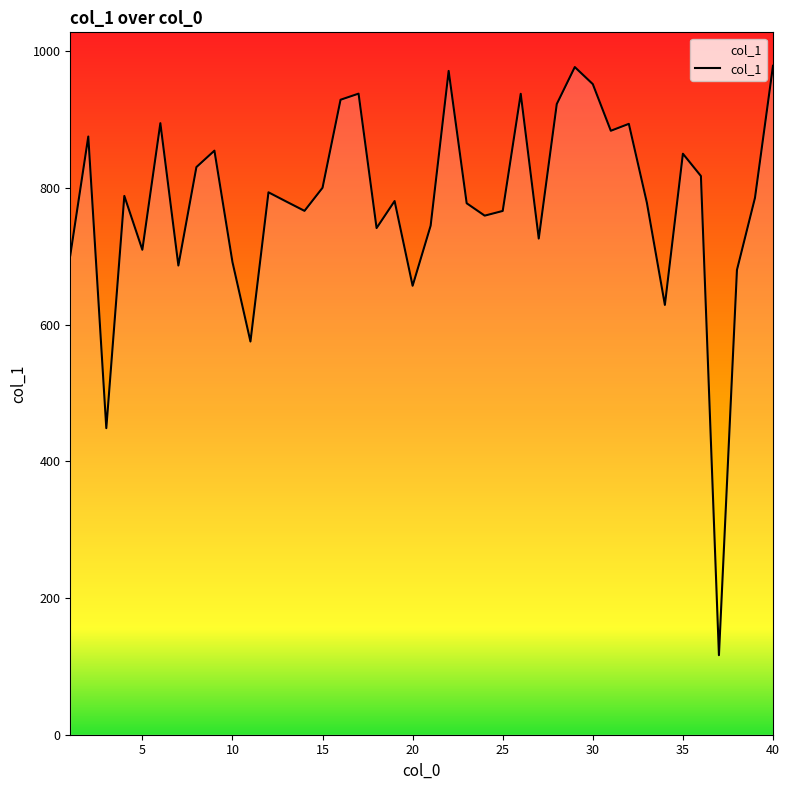

Between 26 and 40, which is larger?

40